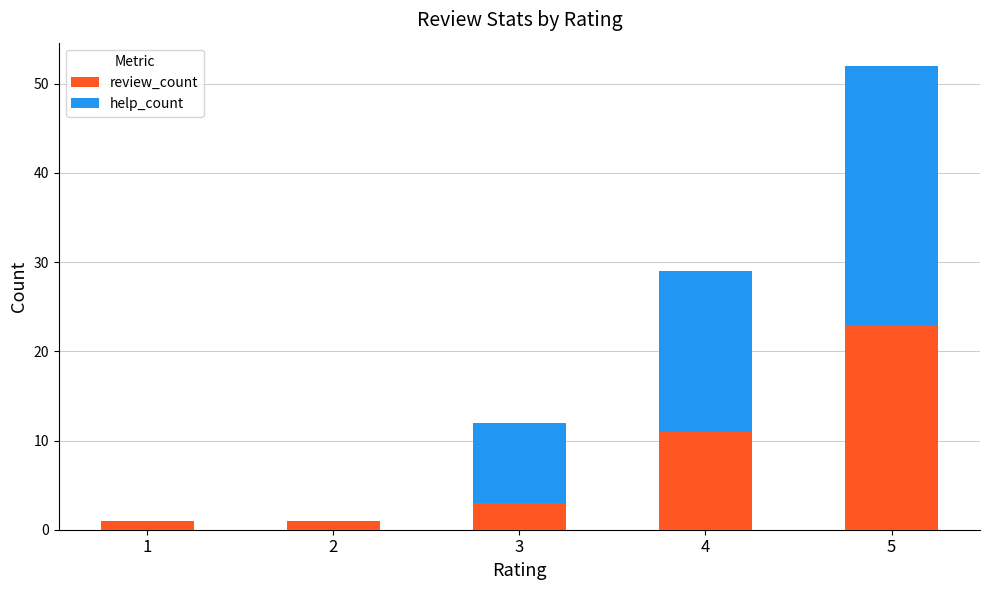

What is the sum of all review_count values?

39